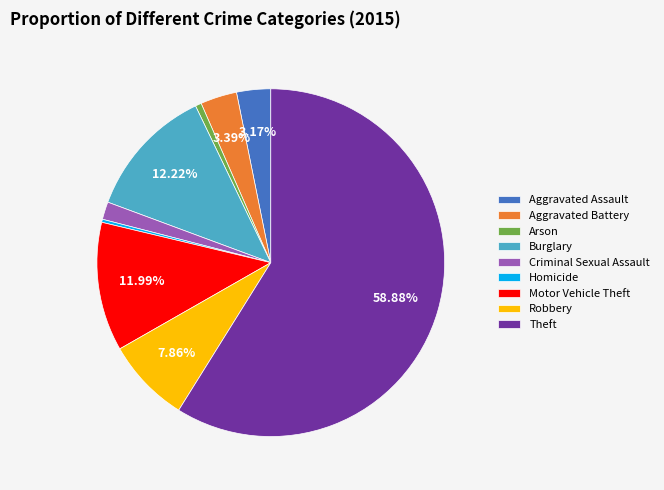

Which slice represents more than half of the pie?

Theft